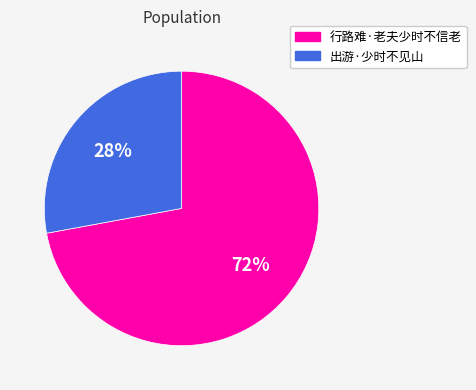

Which slice is the largest?

行路难·老夫少时不信老